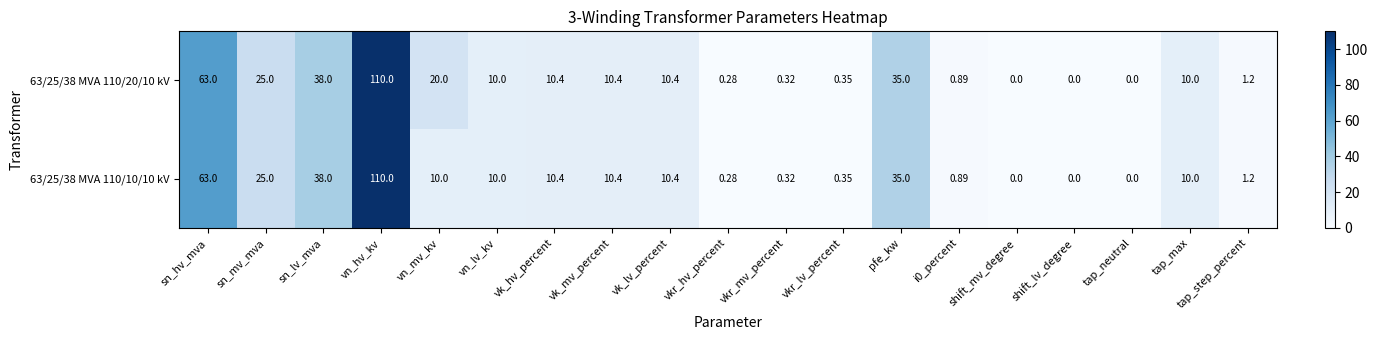

Where does the 63/25/38 MVA 110/20/10 kV series first go above 10?

sn_hv_mva